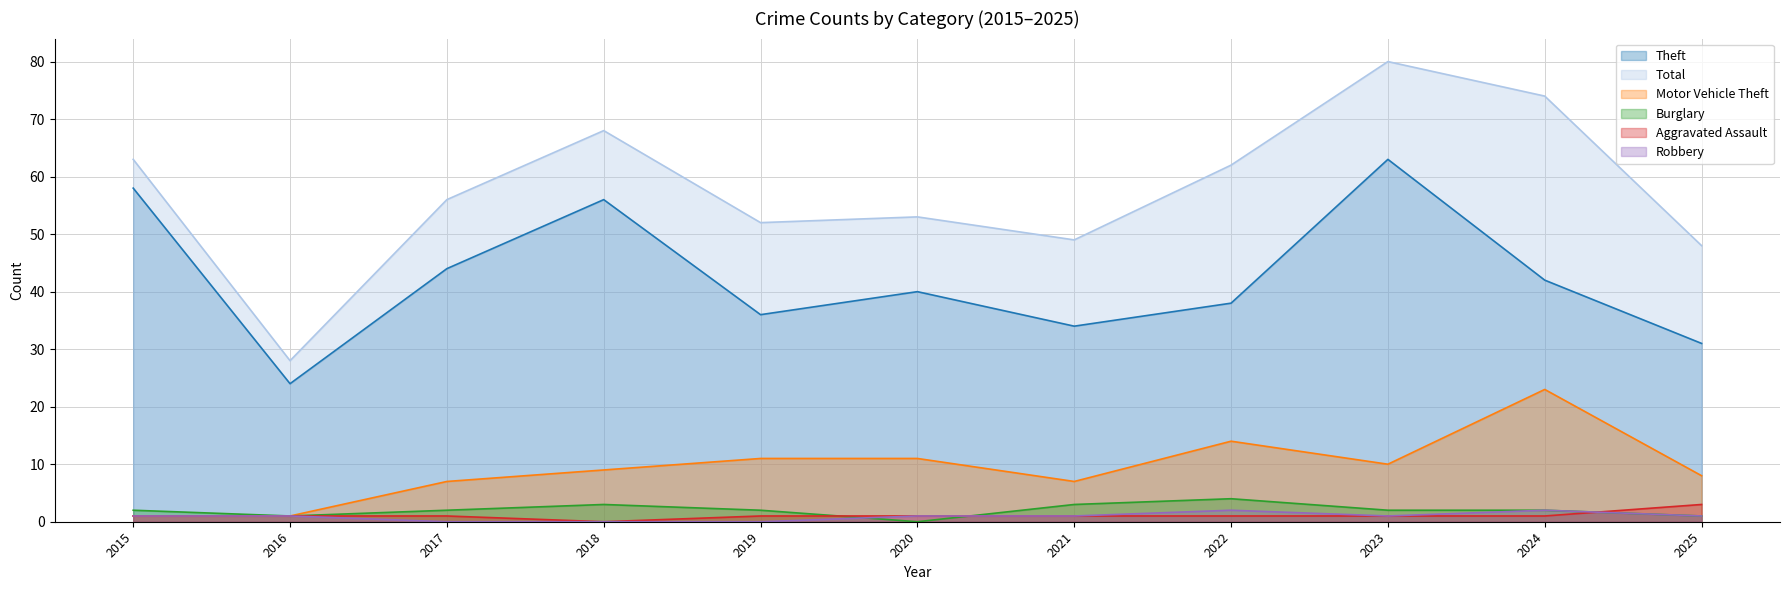

True or false: Aggravated Assault and Total cross at least once.

False